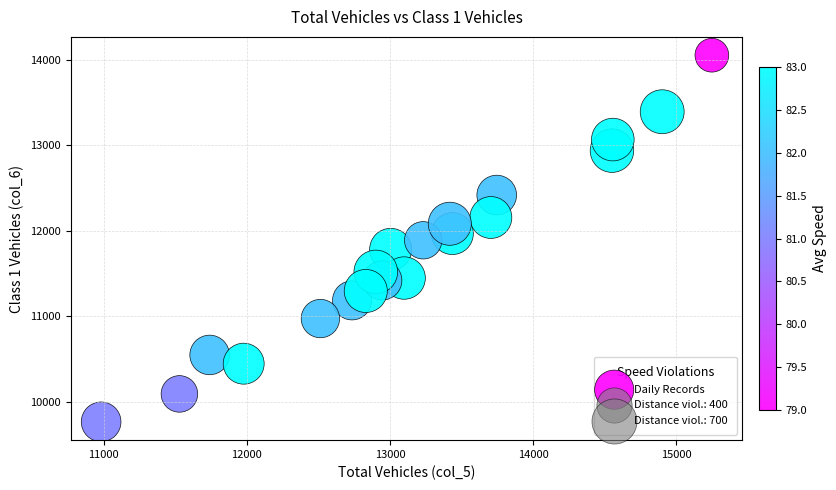

What is the range of Y values (max minus min)?

4281